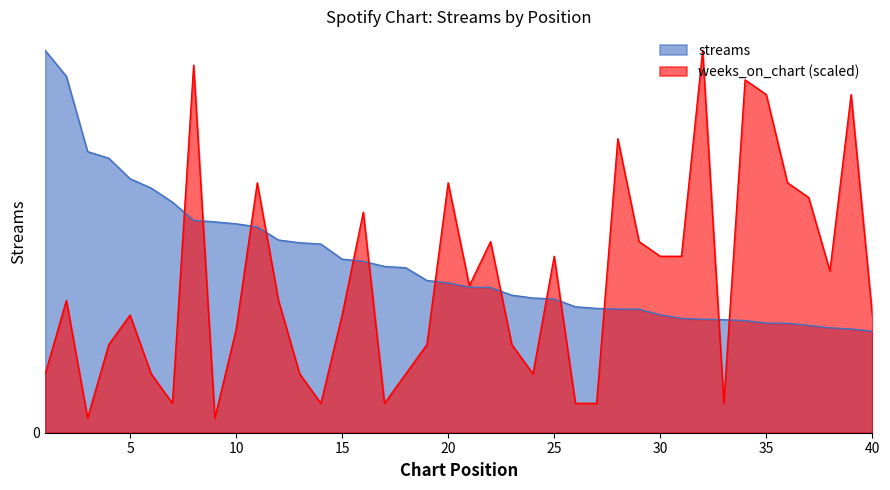

What is the total value across all series at 16?

3723978.3